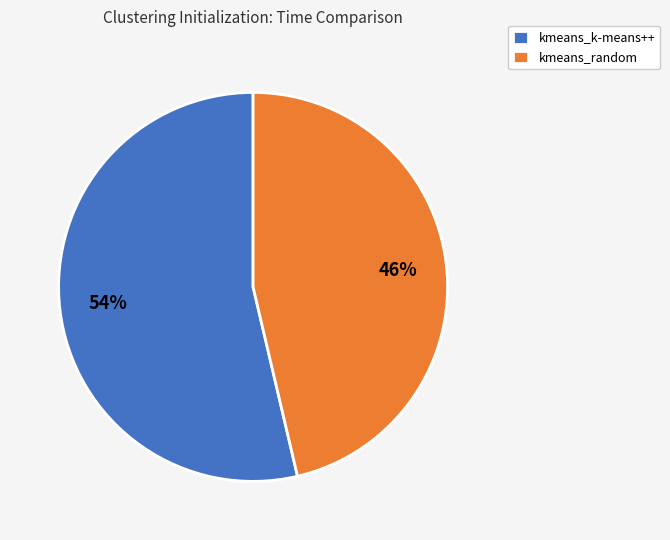

Is the sum of kmeans_k-means++ and kmeans_random greater than half?

Yes